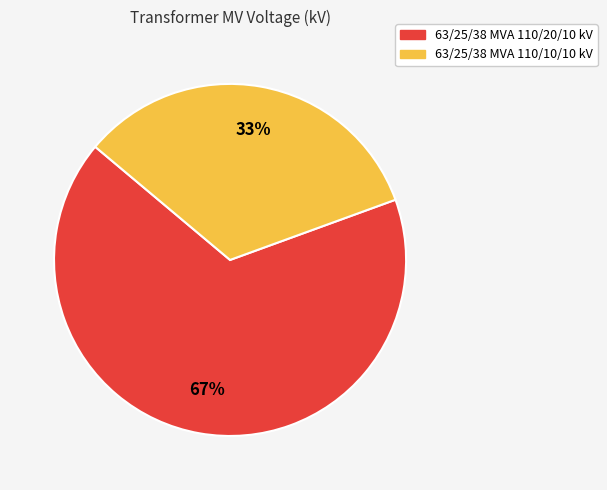

Which slice represents more than half of the pie?

63/25/38 MVA 110/20/10 kV